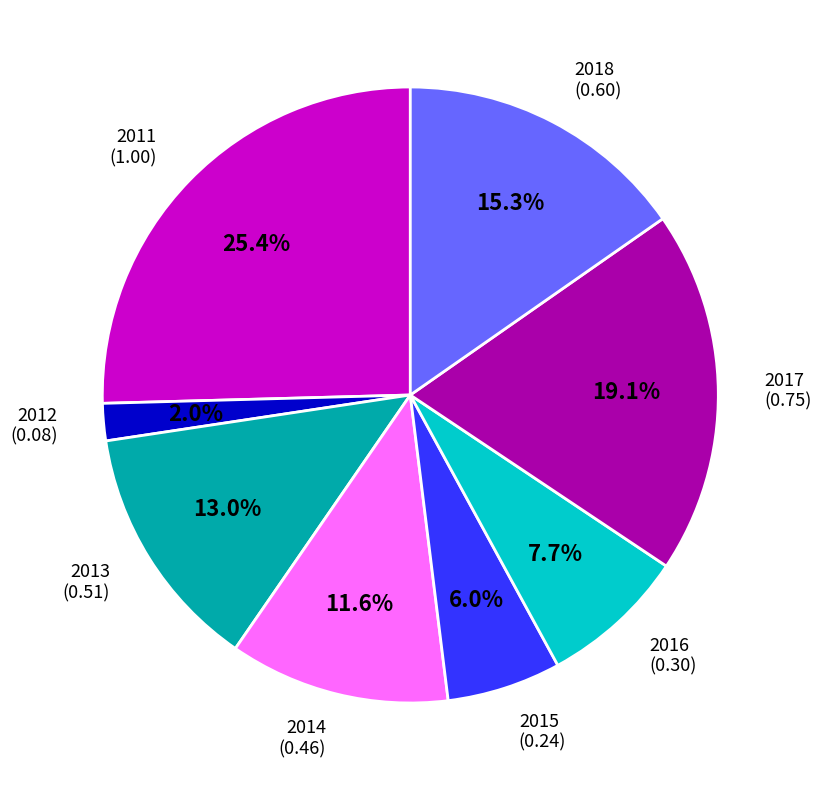

True or false: 2014 accounts for 25% of the total.

False